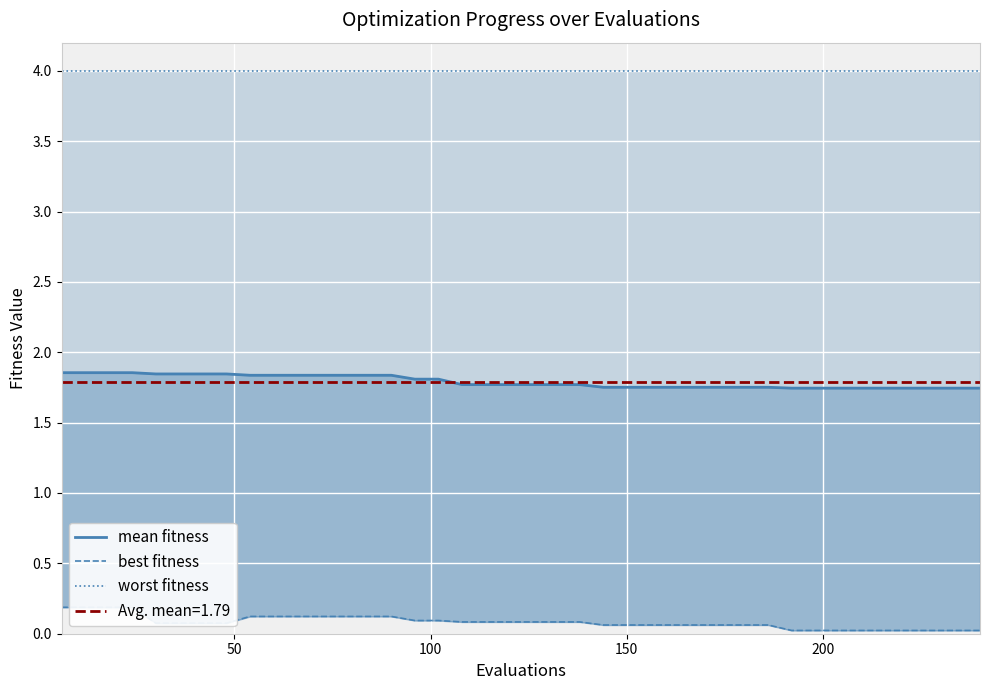

Count the mean fitness values in the range 1 to 2.

40